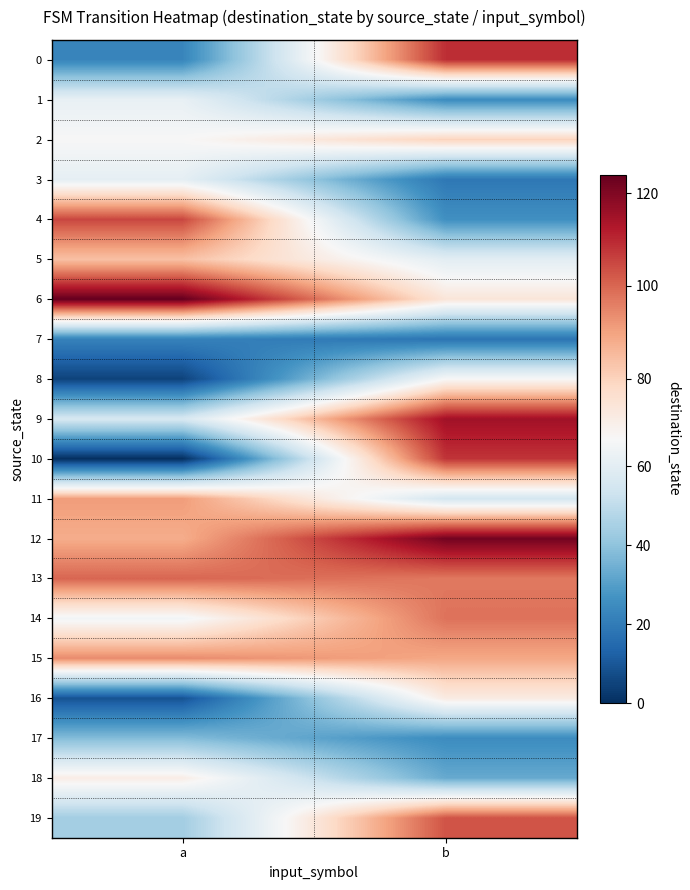

Reading left to right, transcribe all the data shown in this chart.

0: a=23	b=109
1: a=62	b=25
2: a=67	b=80
3: a=61	b=19
4: a=105	b=26
5: a=84	b=60
6: a=124	b=74
7: a=22	b=18
8: a=5	b=67
9: a=56	b=115
10: a=0	b=108
11: a=91	b=55
12: a=88	b=122
13: a=100	b=97
14: a=65	b=98
15: a=94	b=89
16: a=9	b=72
17: a=38	b=25
18: a=71	b=33
19: a=44	b=103